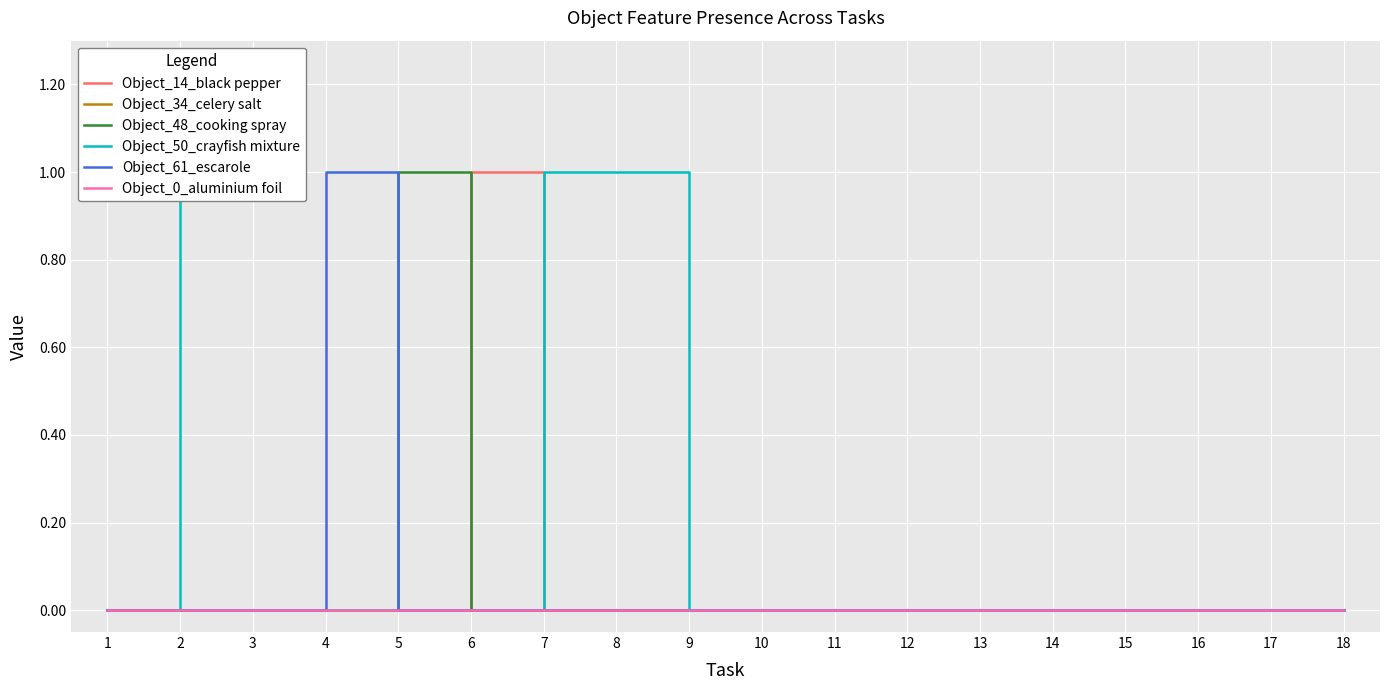

Count the Object_14_black pepper values in the range 0 to 1.

18